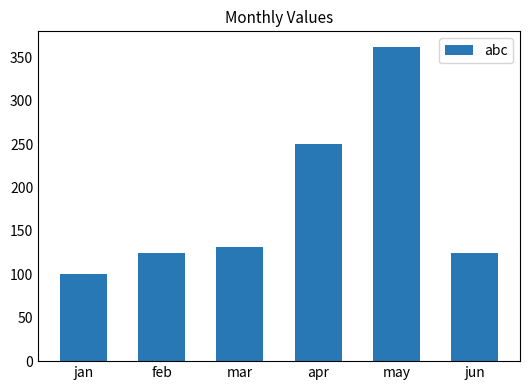

True or false: the data shows 355 at apr.

False